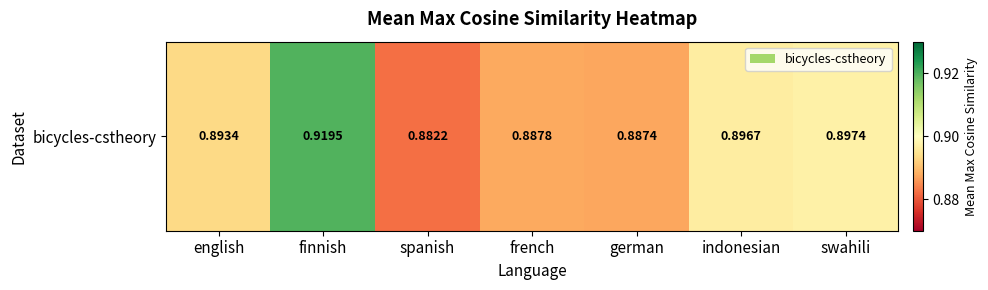

The value at finnish is 0.9. True or false?

True